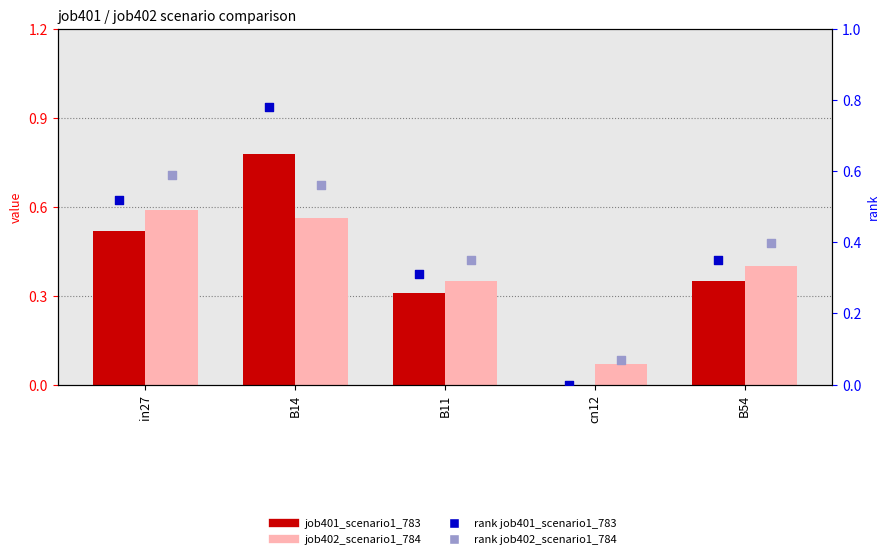

Which series has the widest spread of Y values?

job401_scenario1_783